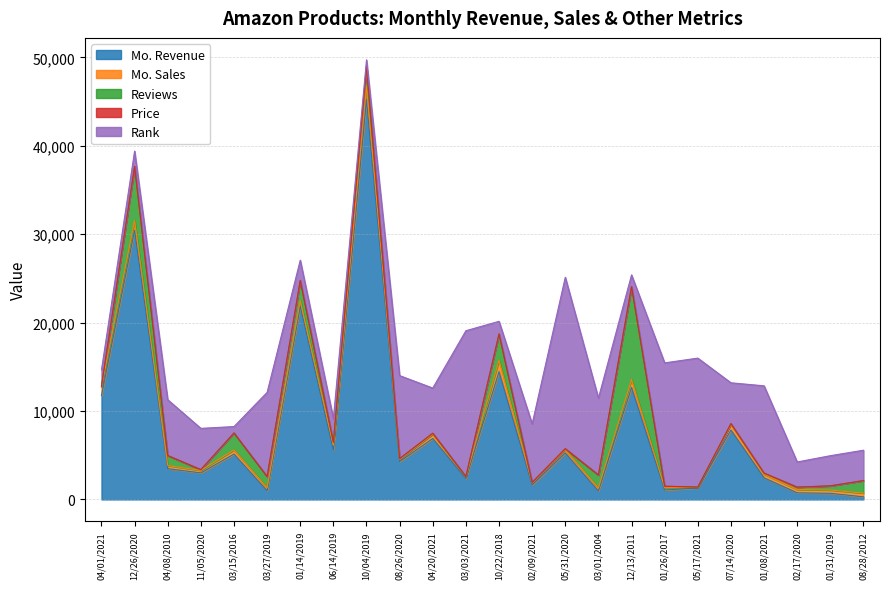

The Mo. Revenue series shows 11750.0 at 04/01/2021. True or false?

True